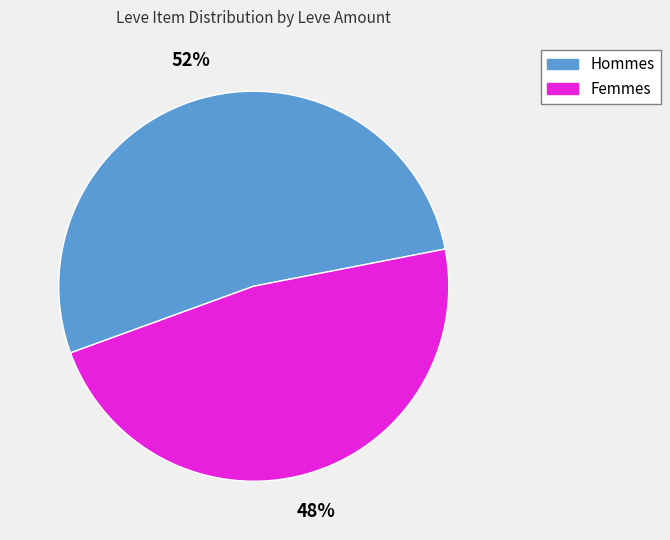

To the nearest percent, what is the average slice percentage?

50%